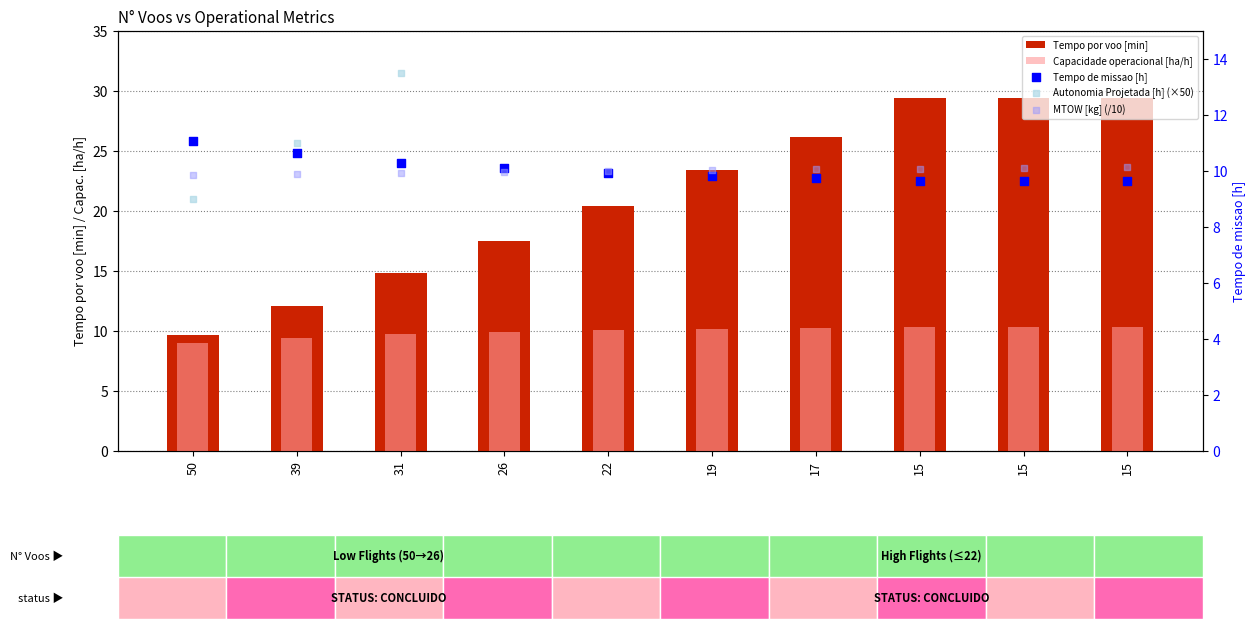

Which series has the widest spread of Y values?

Tempo por voo [min]